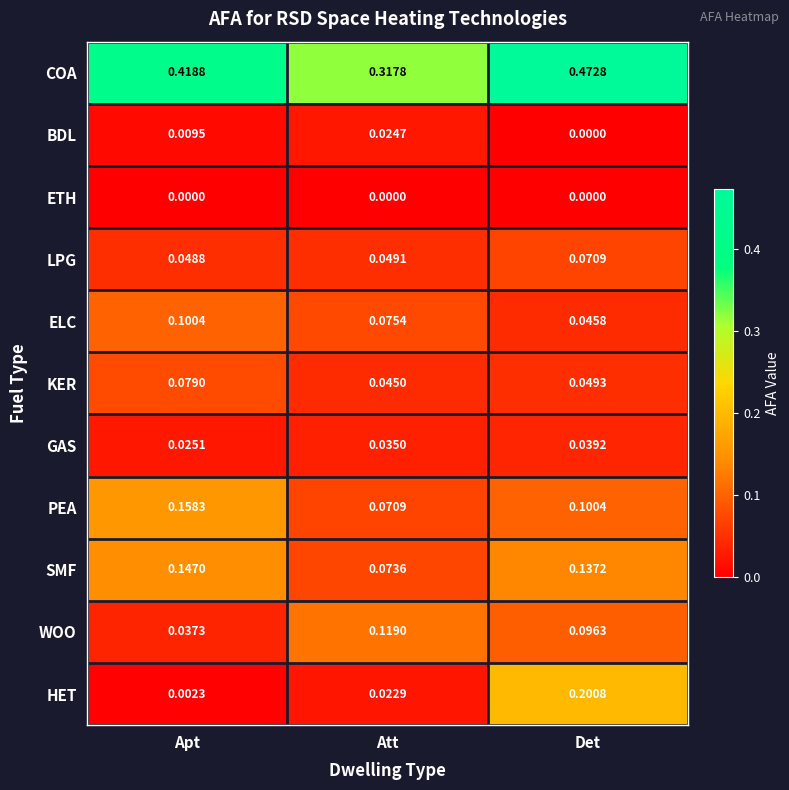

At which label does WOO reach its peak?

Att